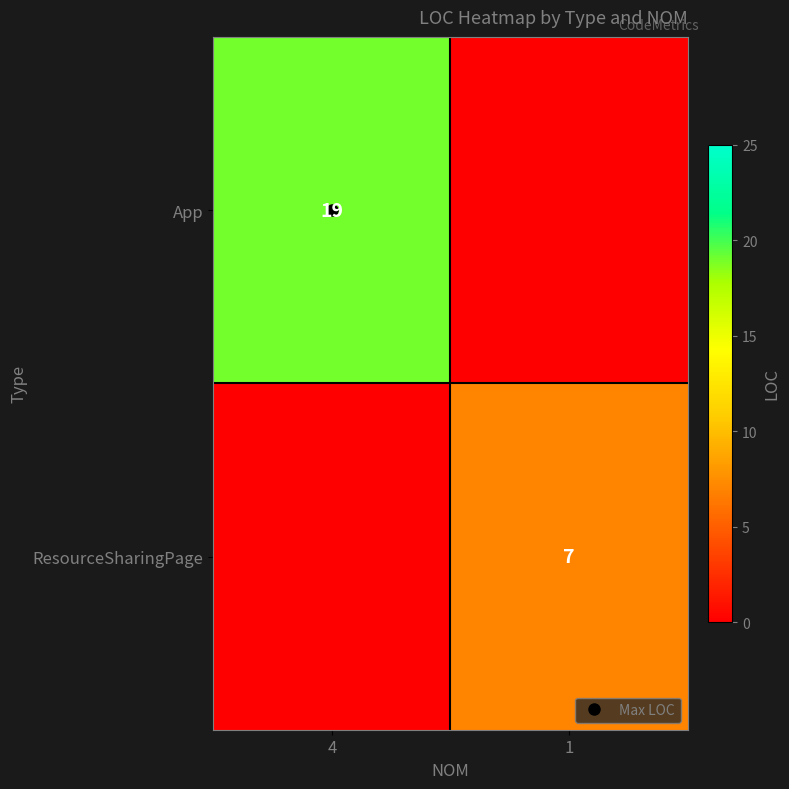

The ResourceSharingPage series shows -4 at 4. True or false?

False